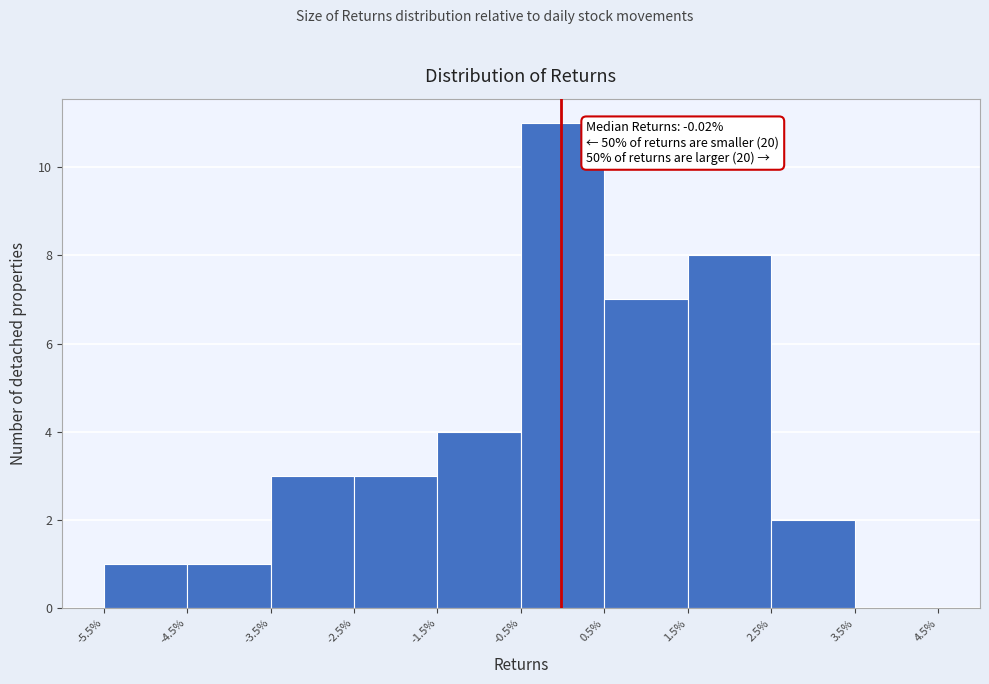

Over which range of the x-axis is the bar tallest?

-0.5% to 0.5%